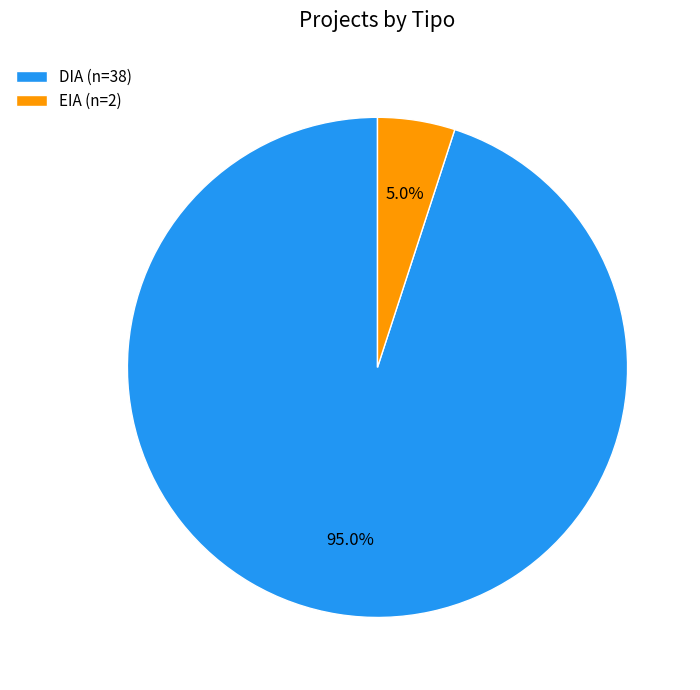

Combined, what portion of the pie is DIA and EIA?

100.0%